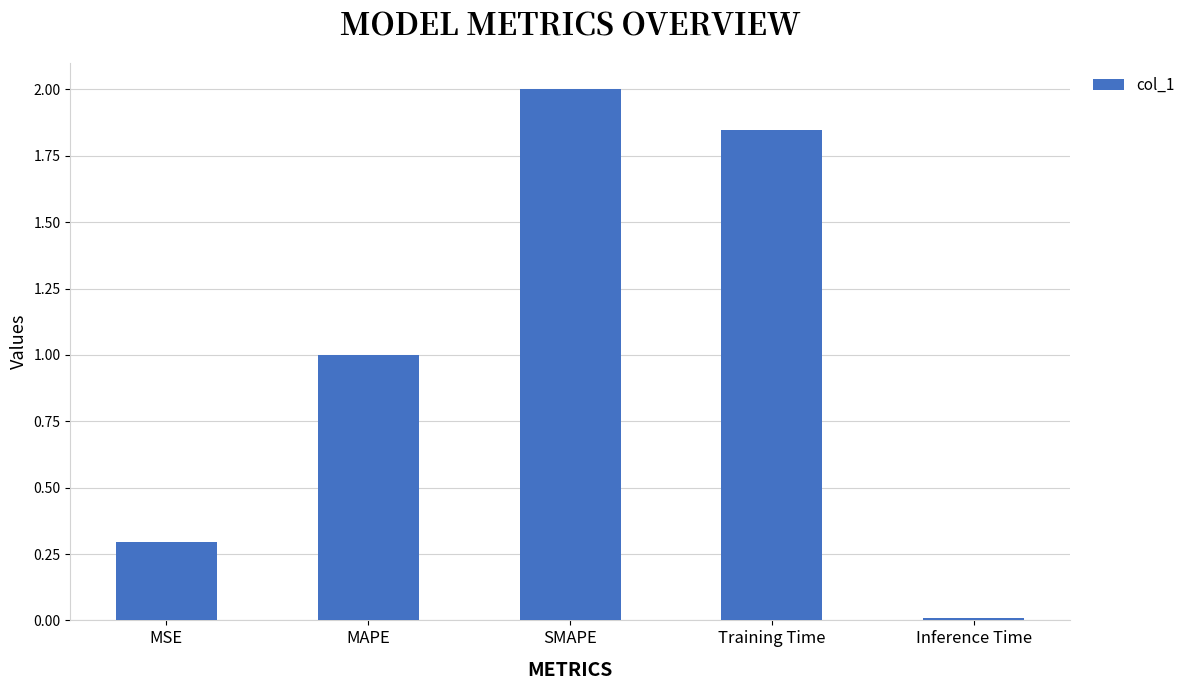

List the labels in order of value, largest first.

SMAPE, Training Time, MAPE, MSE, Inference Time